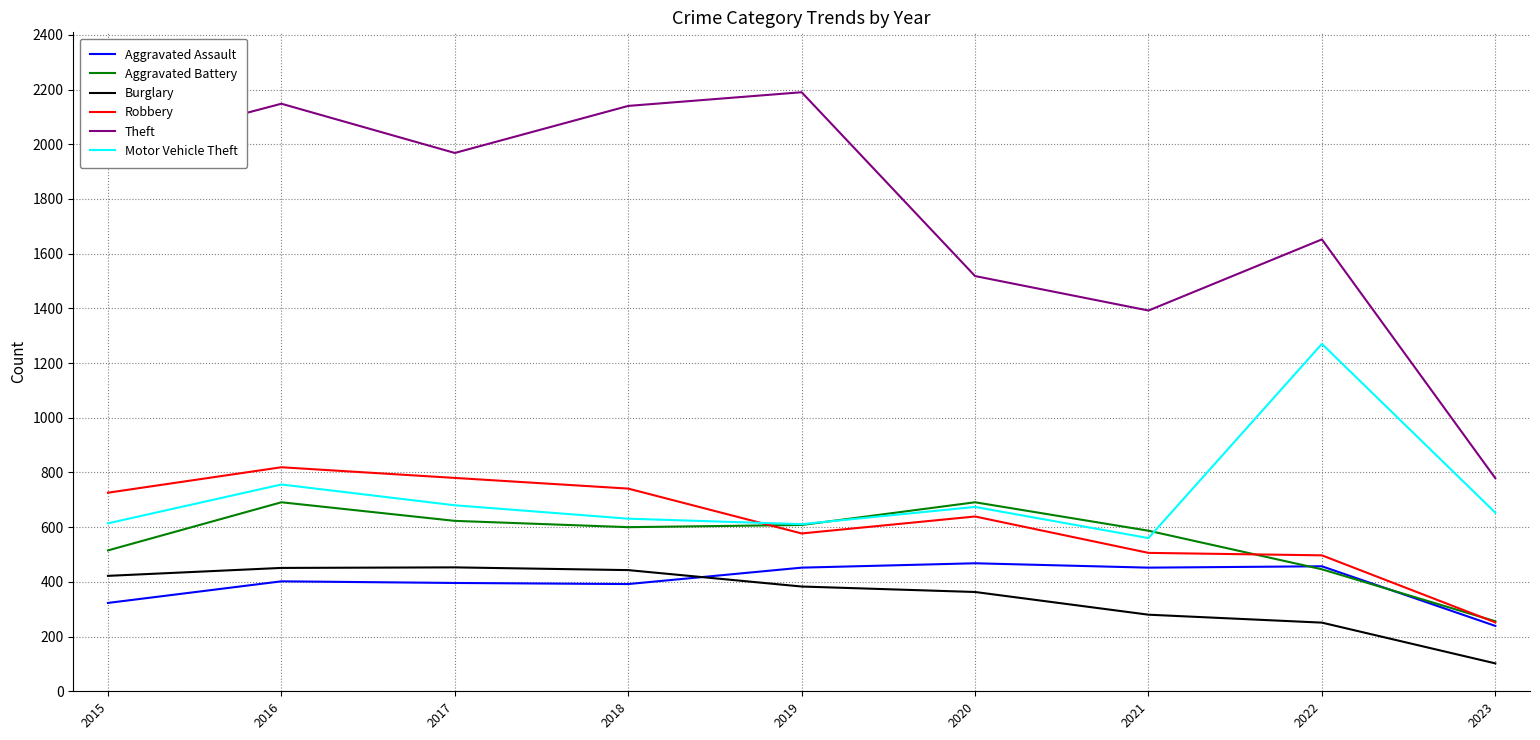

True or false: Theft and Aggravated Assault intersect in this chart.

False